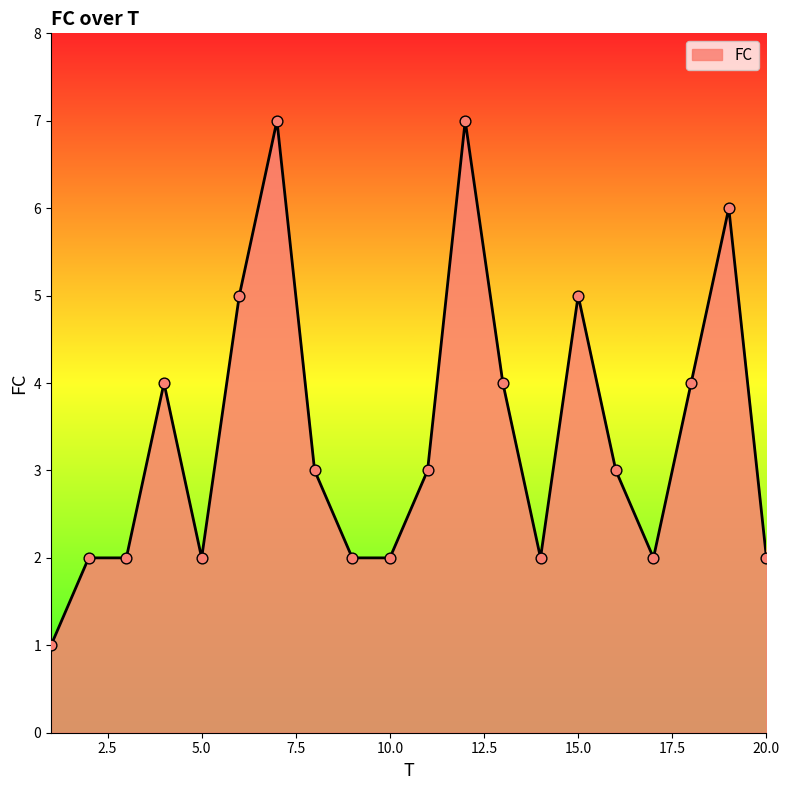

What is the difference between the maximum and minimum values?

6